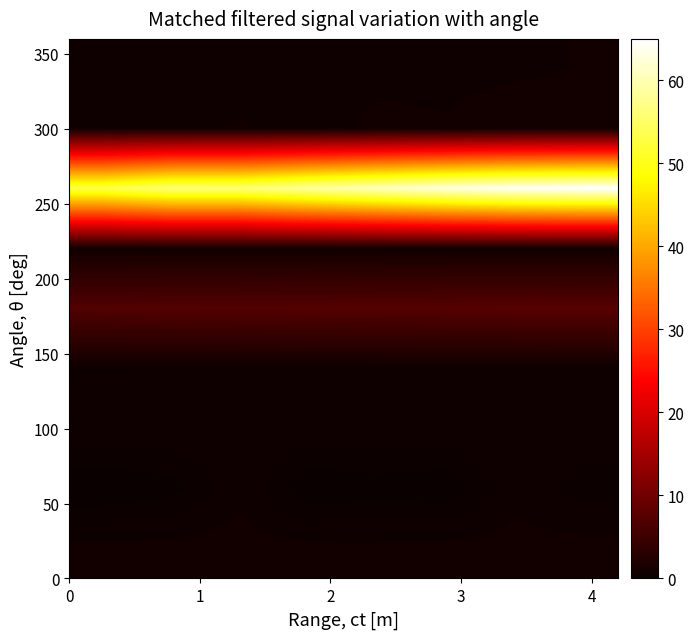

How many categories are shown in the chart?

8